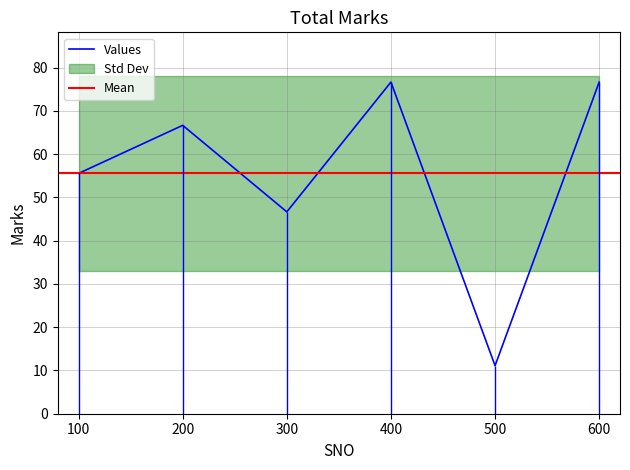

What is the change in value from 100 to 600?

+21.1